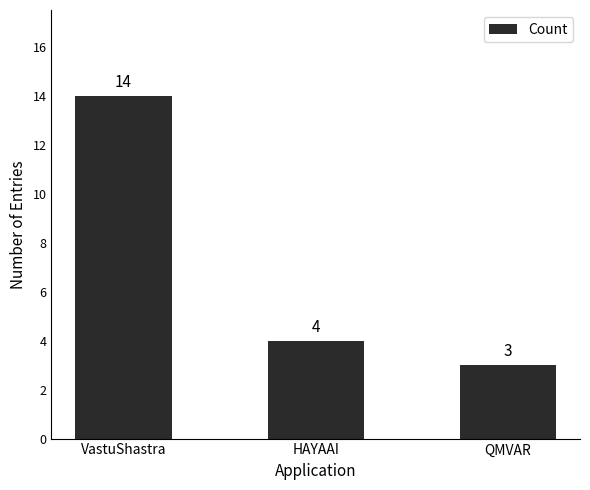

What is the difference between the second highest and minimum values?

1